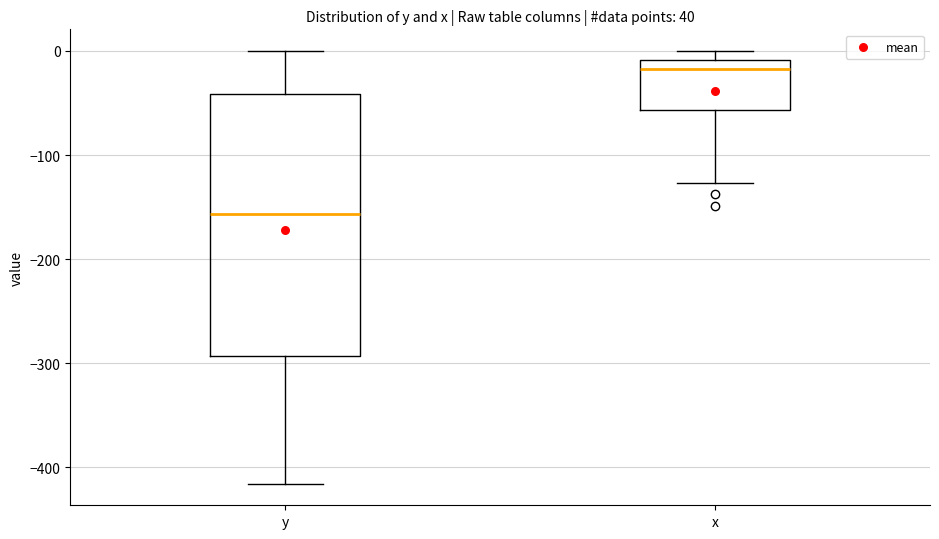

Which box has the lowest median line?

y